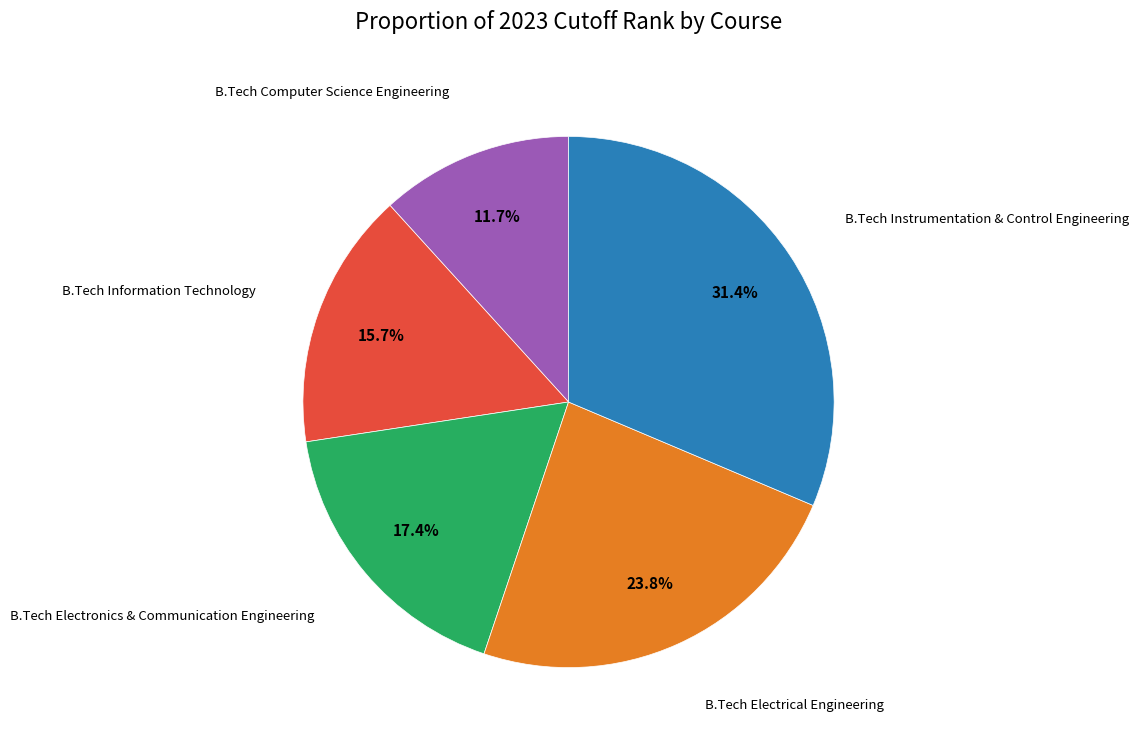

Is there any slice that represents more than half of the pie?

No